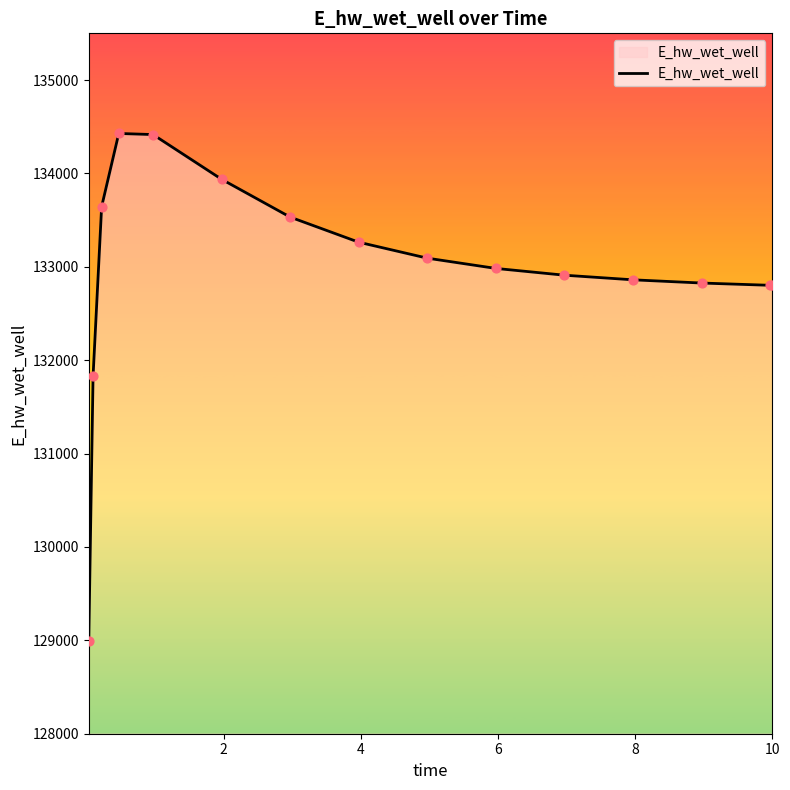

What is the difference between the maximum and minimum values?

5432.0